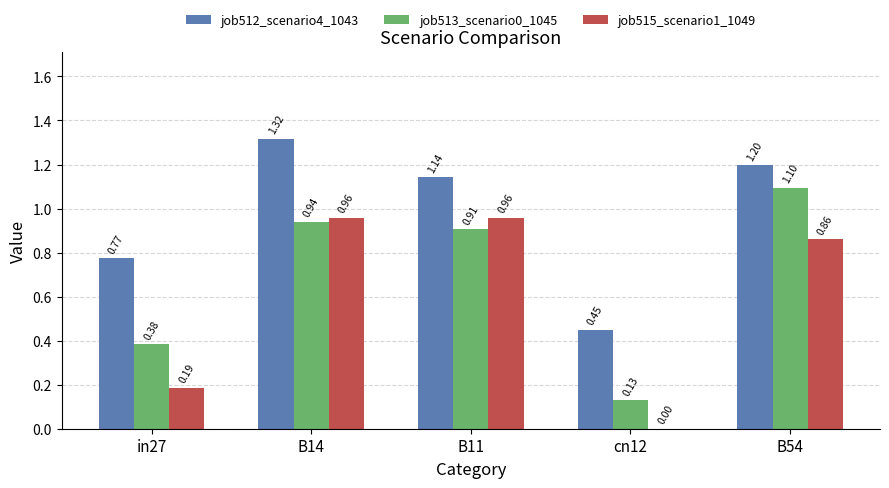

How many data points does each series have?

5